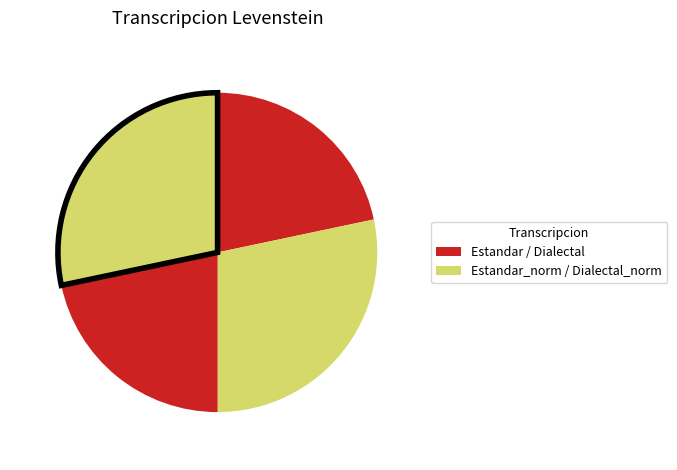

Does any single category account for the majority?

No